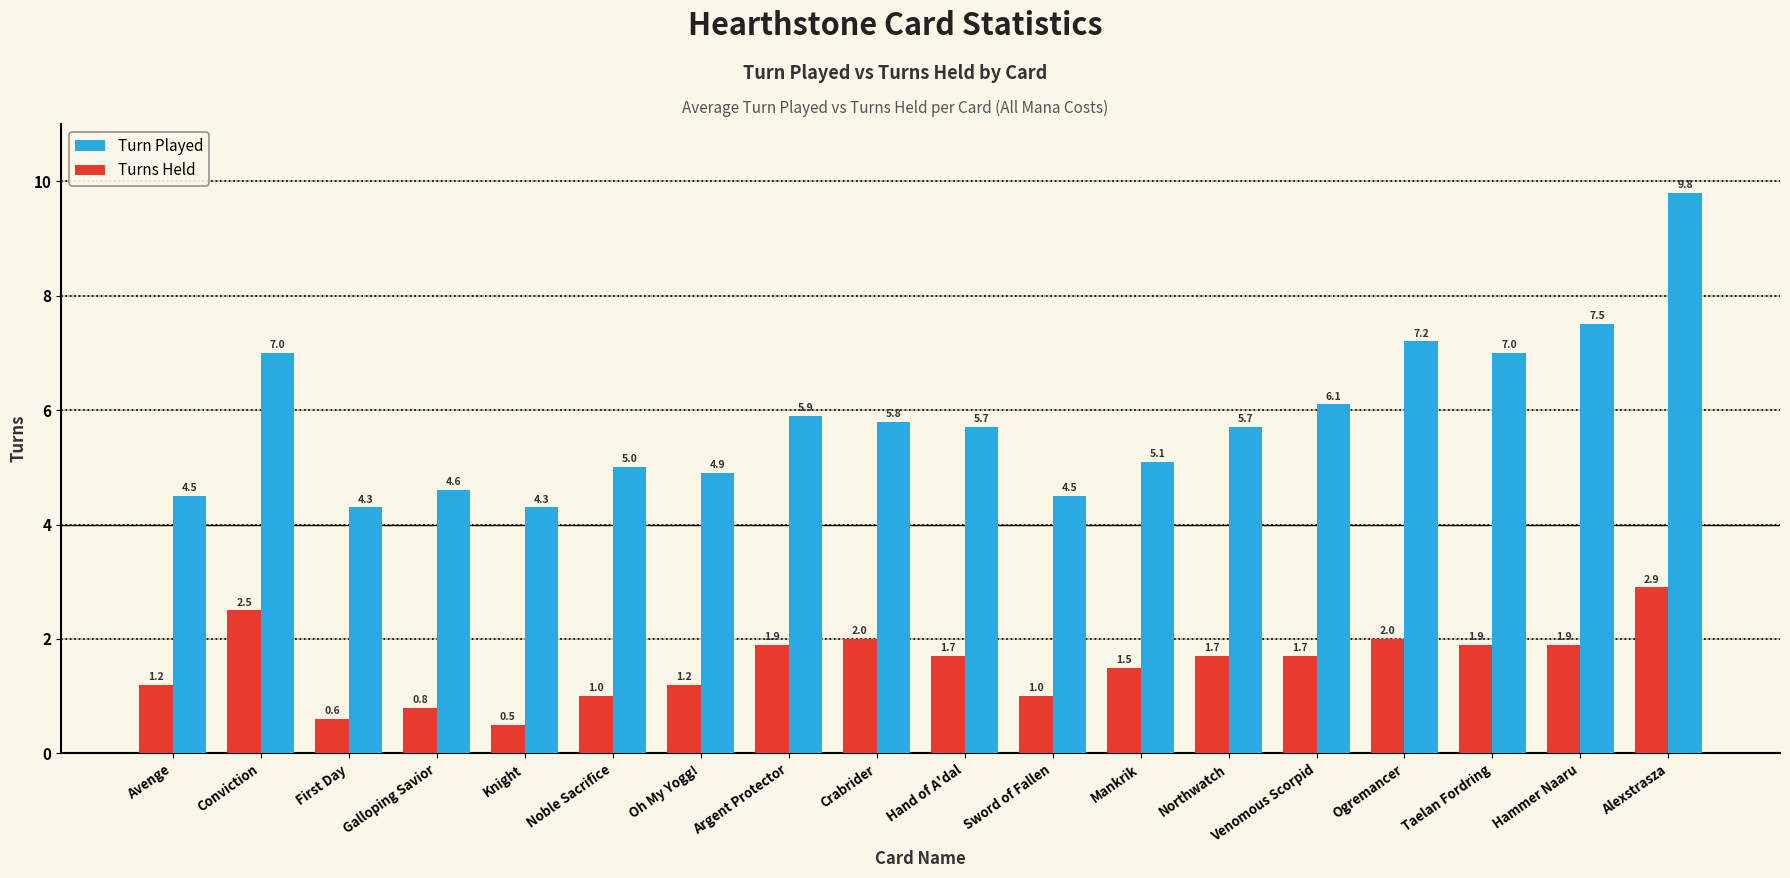

What is the maximum value for Turns Held?

2.9